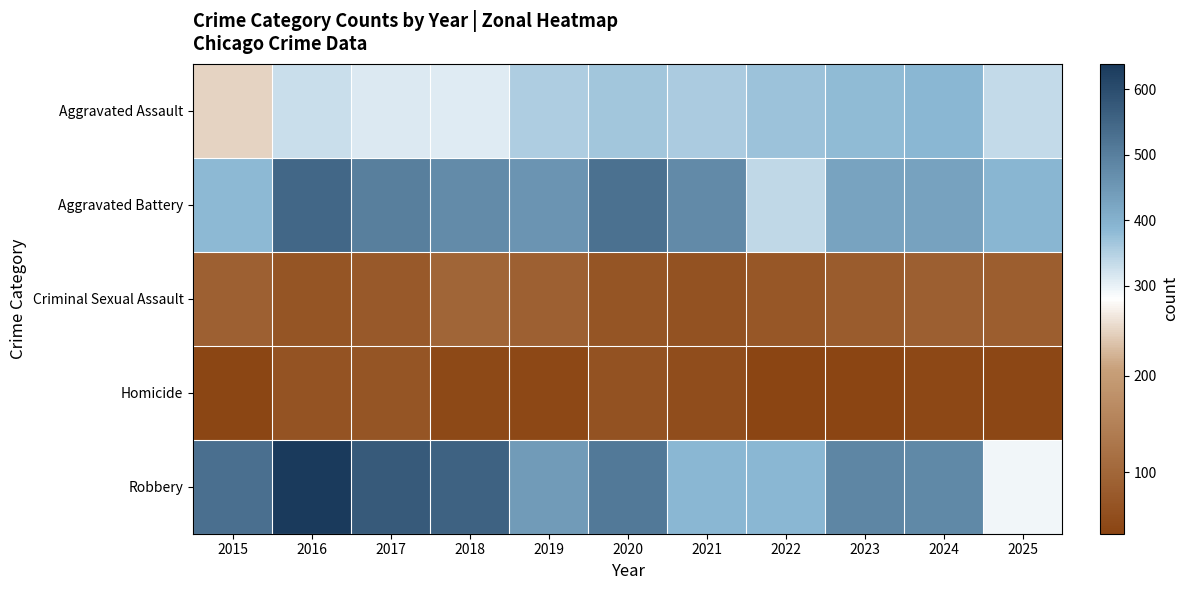

How many data points does each series have?

11